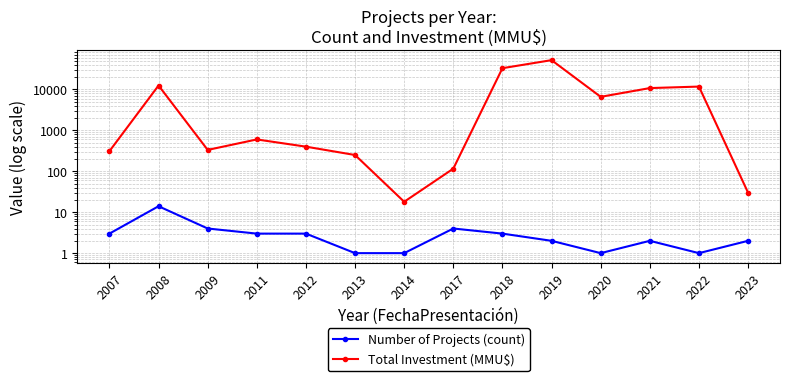

At which category is the sum across all series the highest?

2019